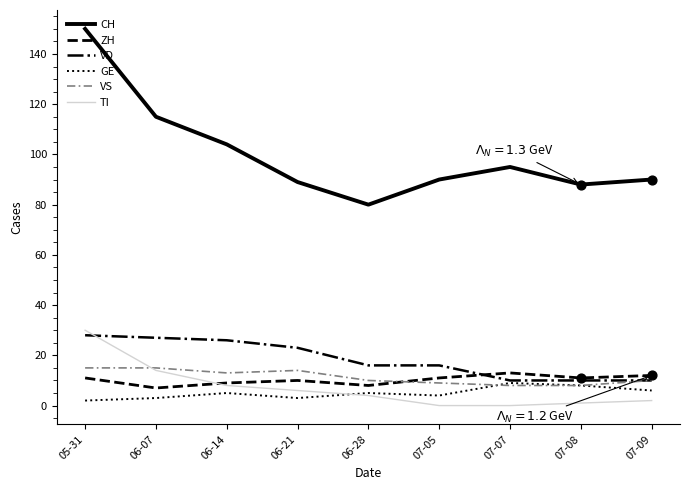

At how many categories does at least one series exceed 85?

8